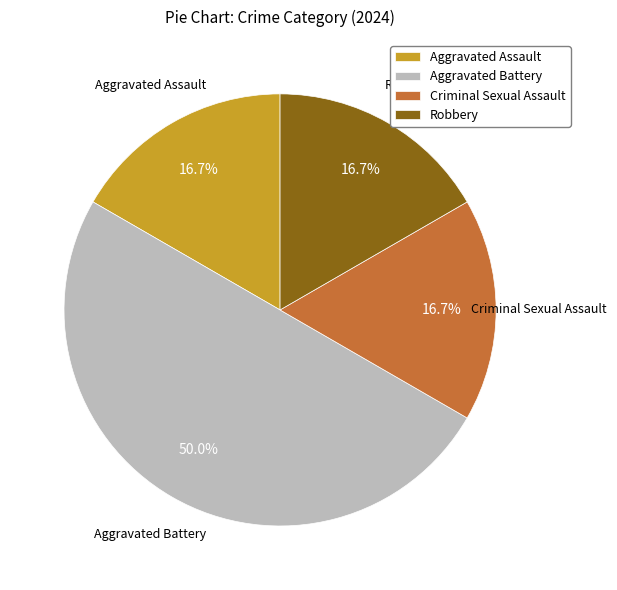

Do Aggravated Assault and Aggravated Battery together represent more than half of the pie?

Yes